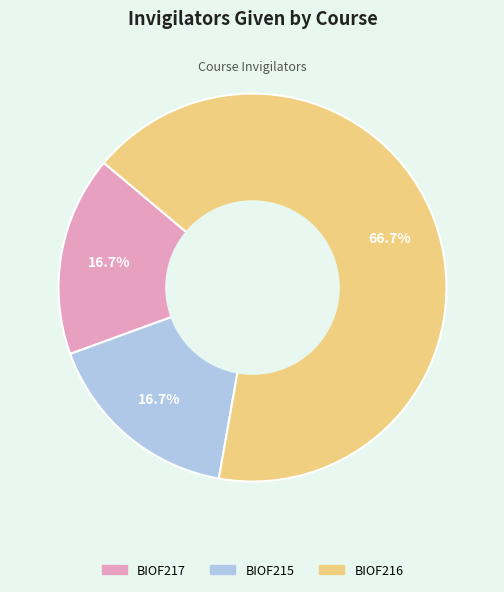

What is the majority slice?

BIOF216